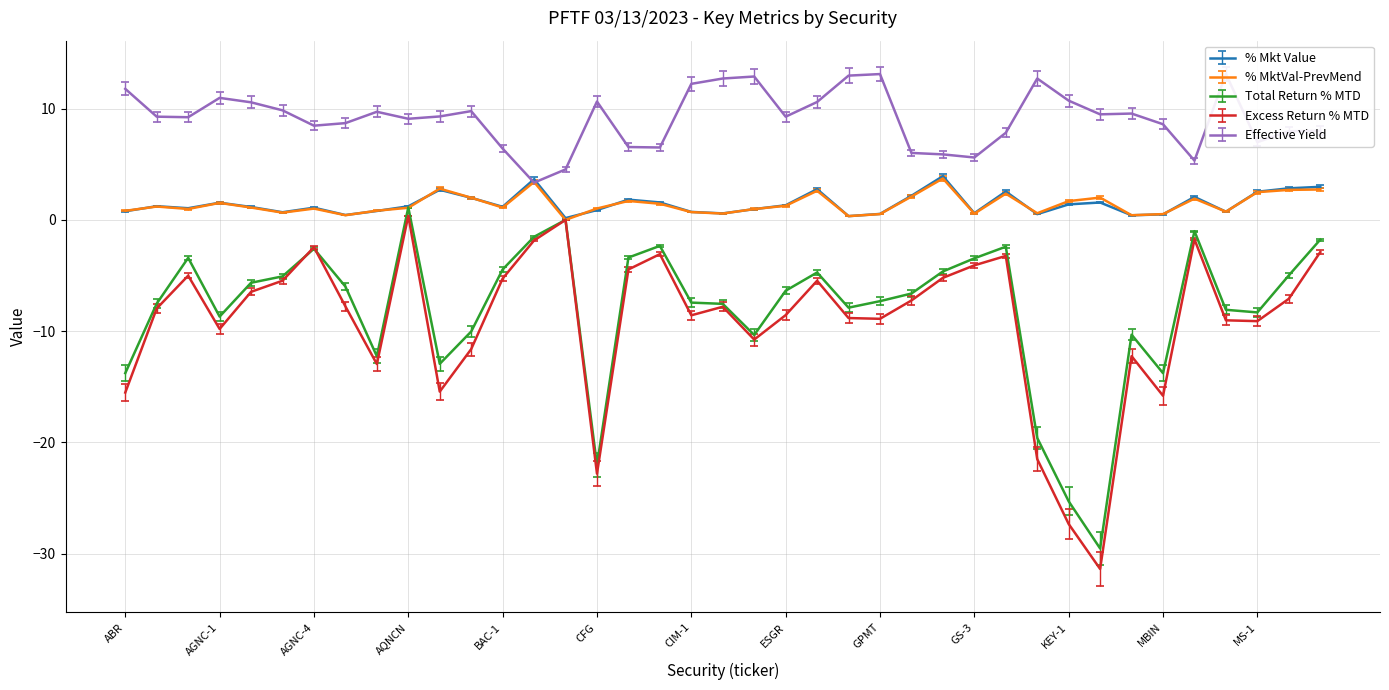

Does the chart display data point markers on the line(s)?

No